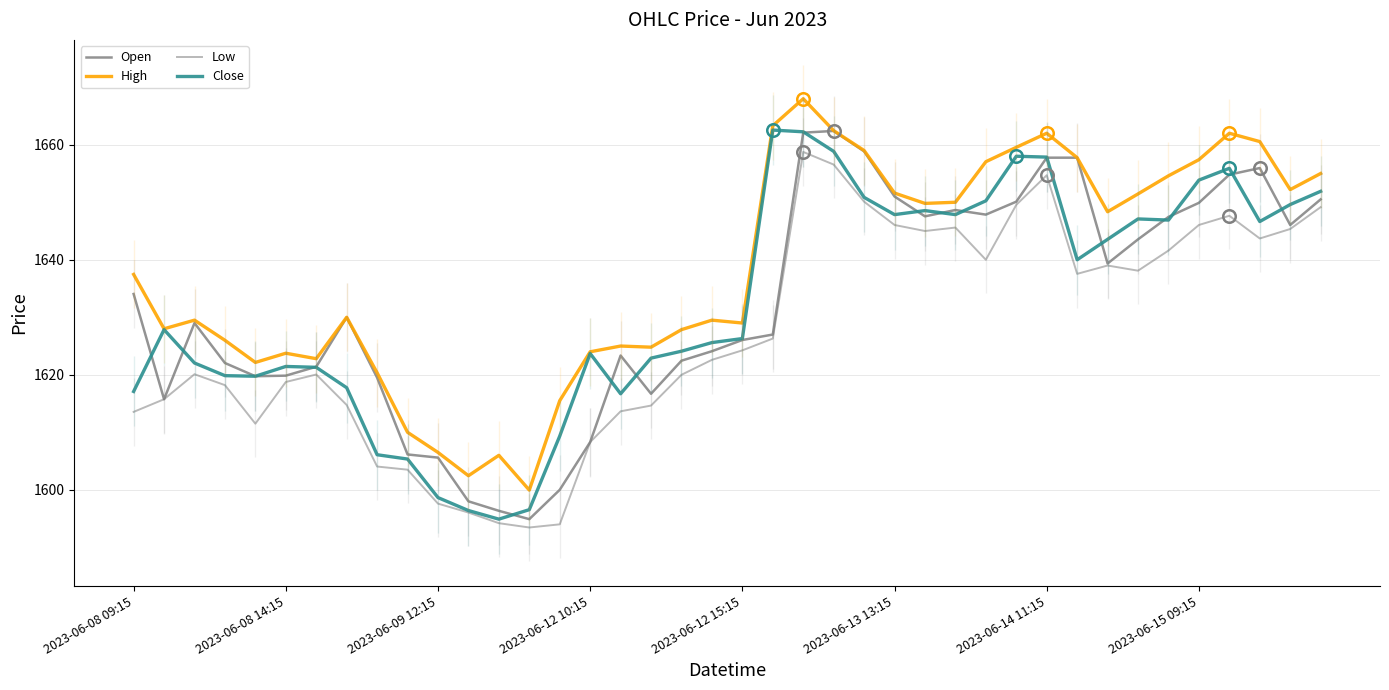

After their last crossing, which series has the higher values: Open or Close?

Close